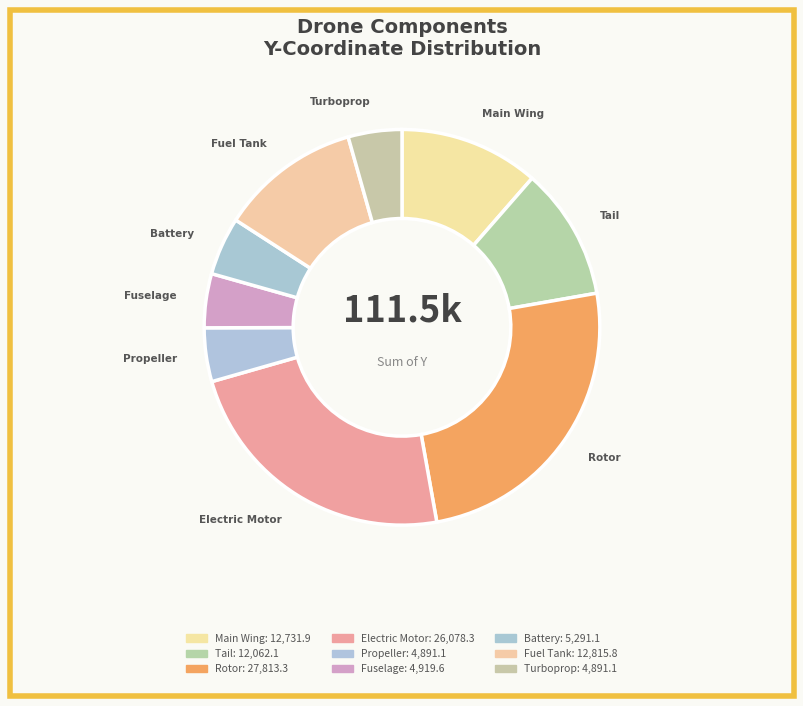

Count the number of slices in the pie.

9